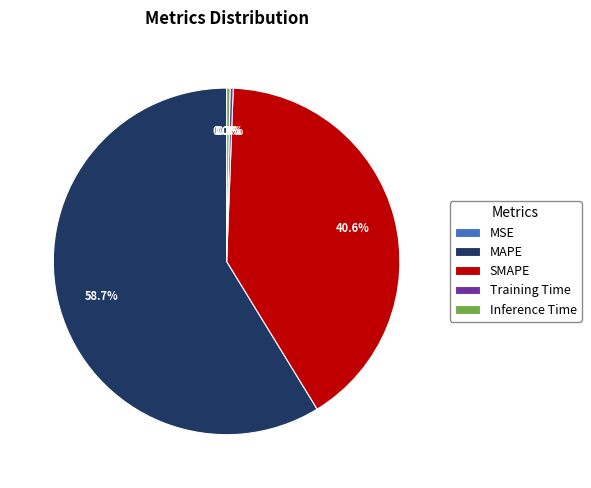

What is the majority slice?

MAPE